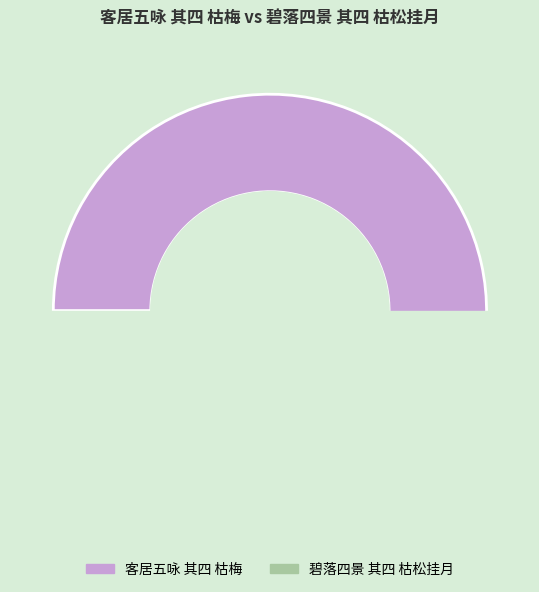

Combined, do 客居五咏 其四 枯梅 and 碧落四景 其四 枯松挂月 account for over 50%?

Yes